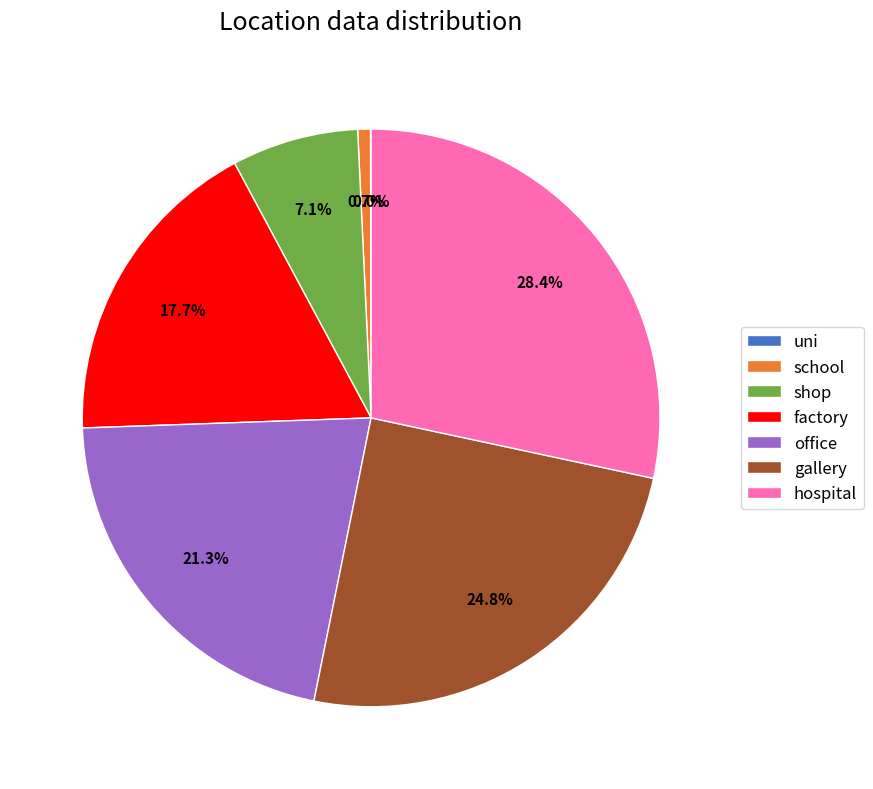

Which category has the biggest portion of the pie?

hospital